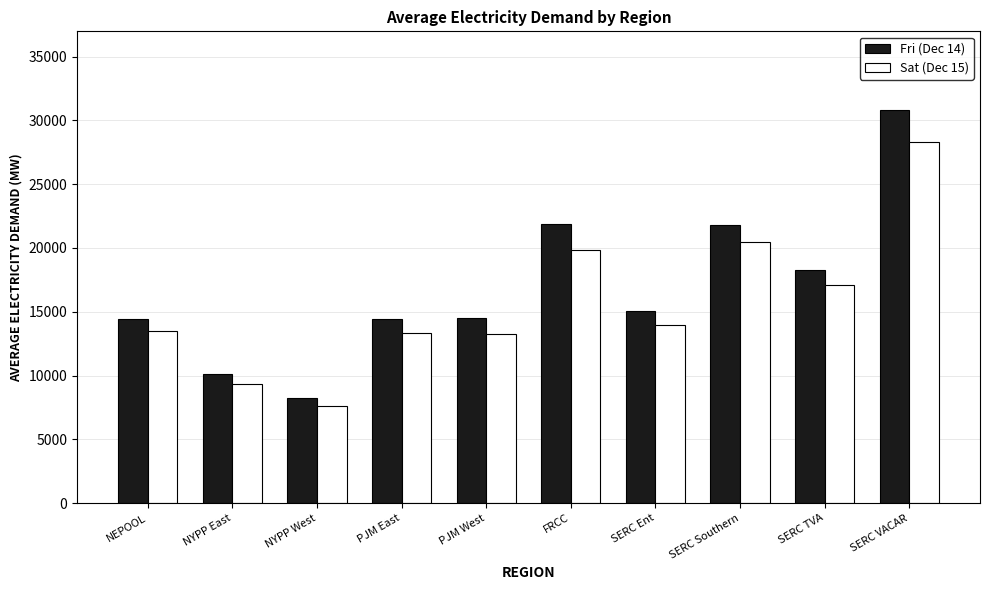

At which label does Fri (Dec 14) first exceed 15082?

FRCC